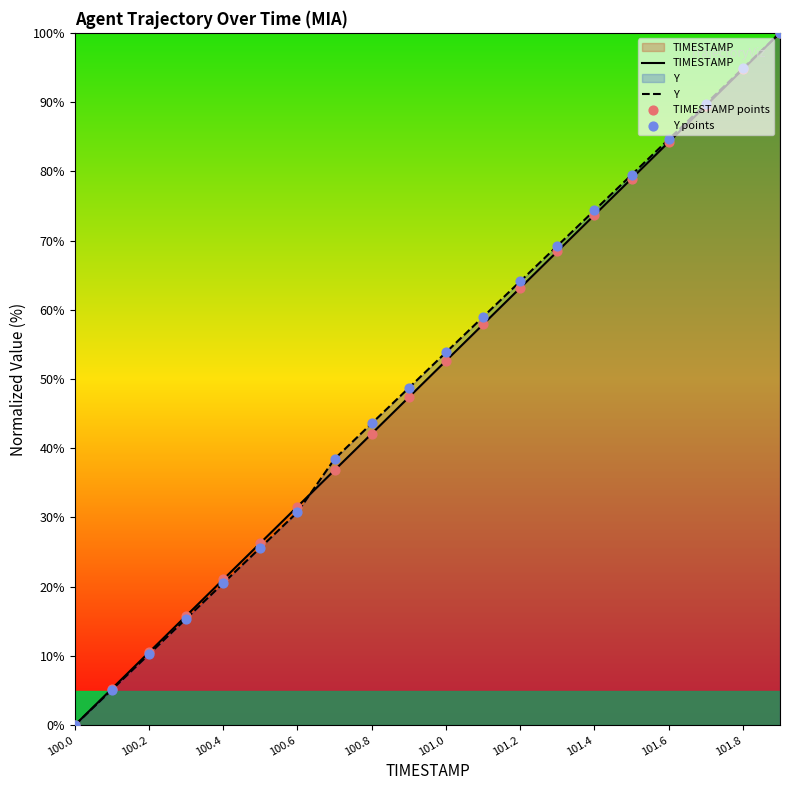

Which series reaches the minimum Y coordinate?

TIMESTAMP